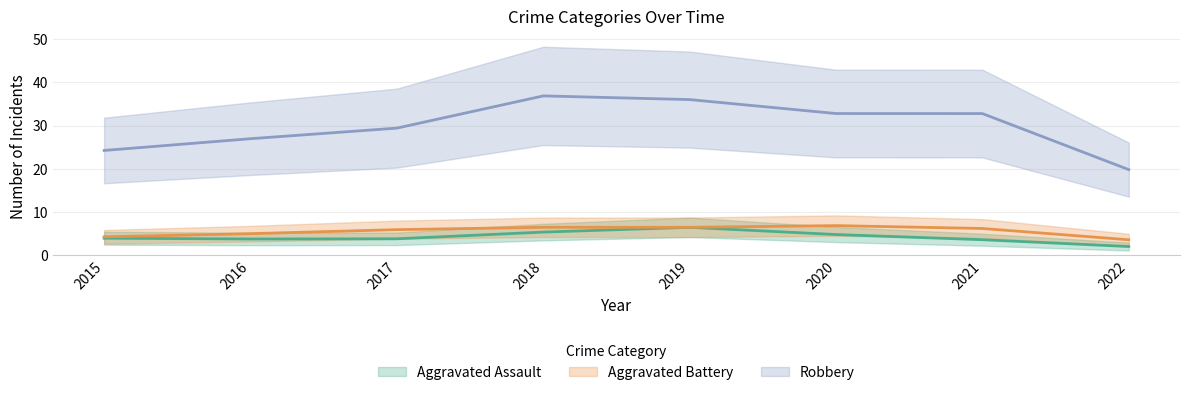

True or false: Robbery and Aggravated Assault cross at least once.

False